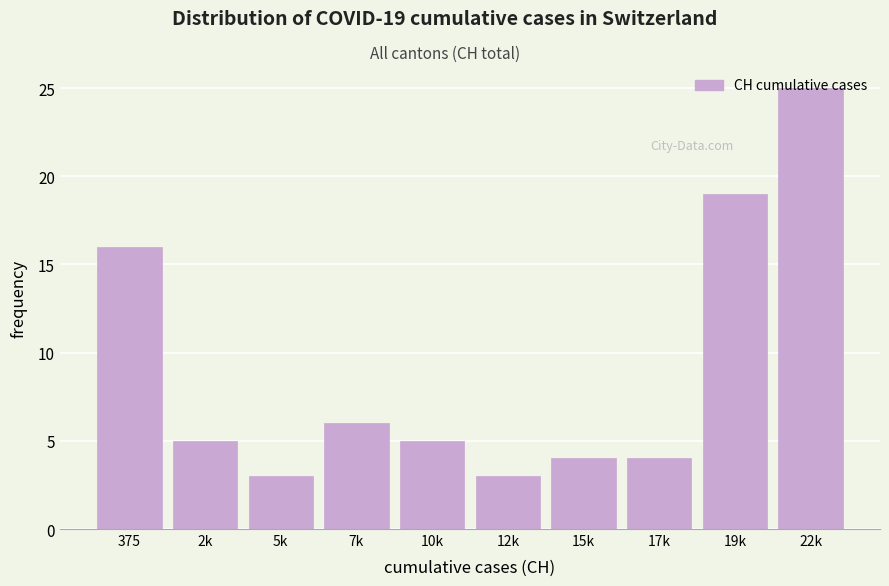

What is the difference between the second highest and minimum values?

16